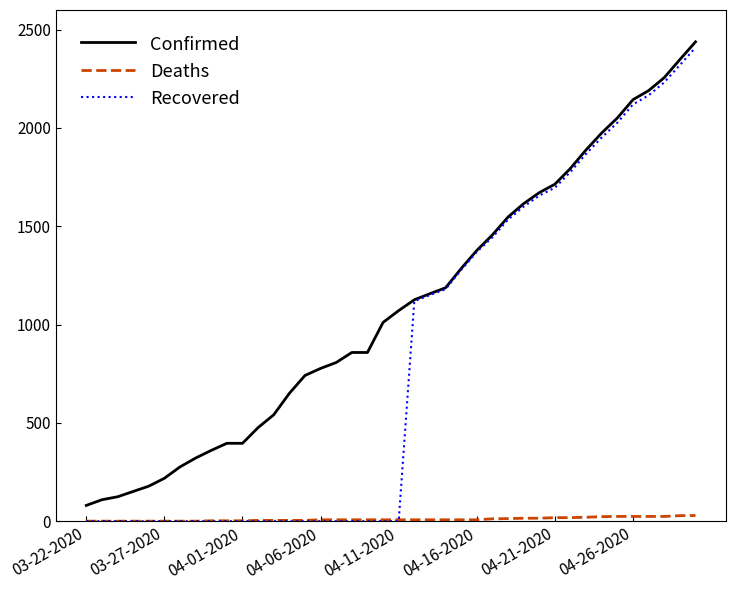

What is the difference between the second highest and second lowest values in the Confirmed series?

2239